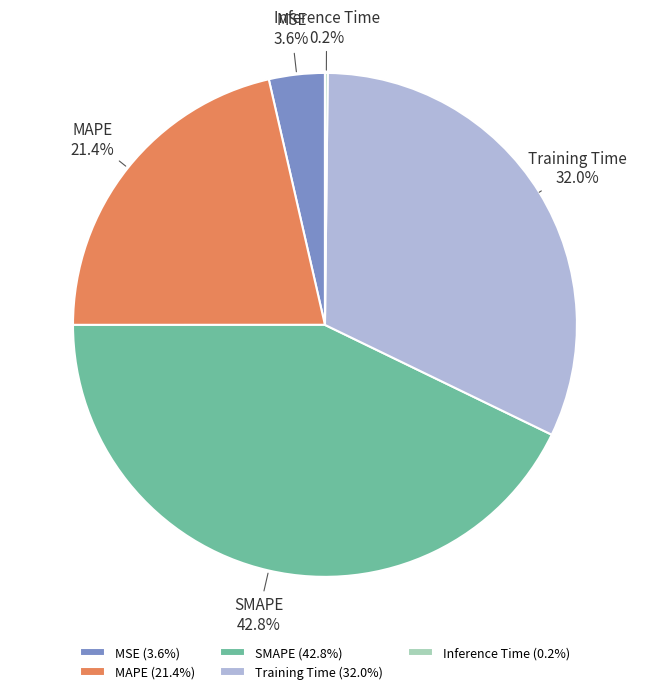

True or false: MAPE accounts for 12% of the total.

False